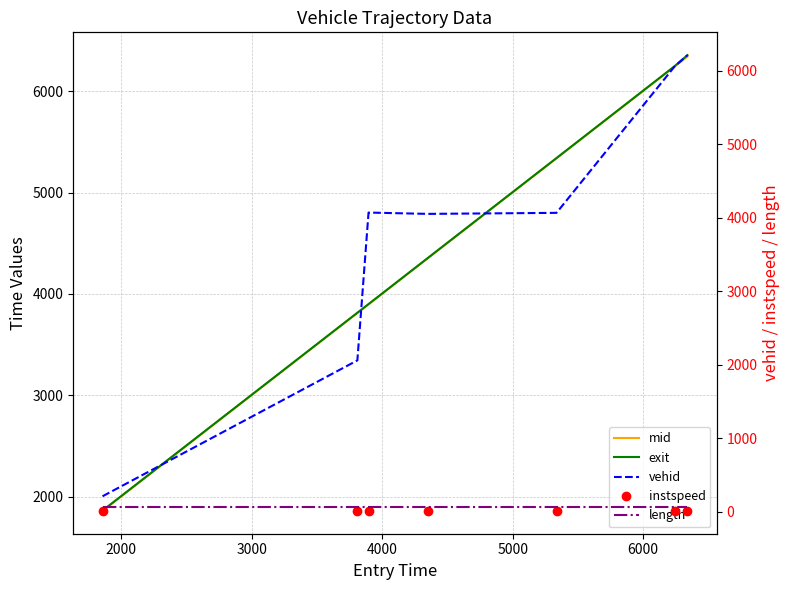

True or false: mid and length intersect in this chart.

False